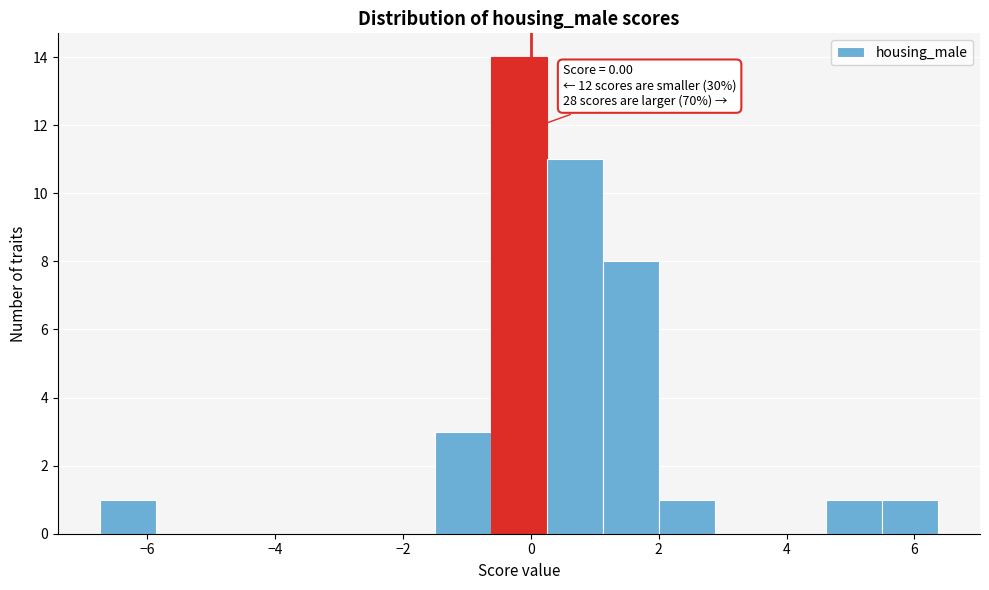

Which range on the x-axis has the tallest bar?

-0.6 to 0.2